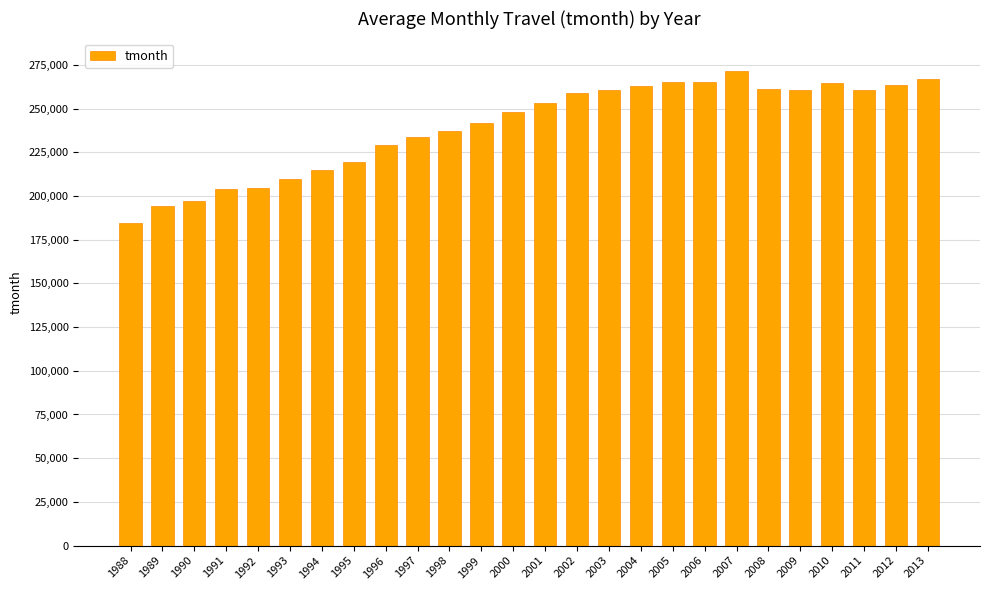

True or false: the data shows 261228 at 2008.

True